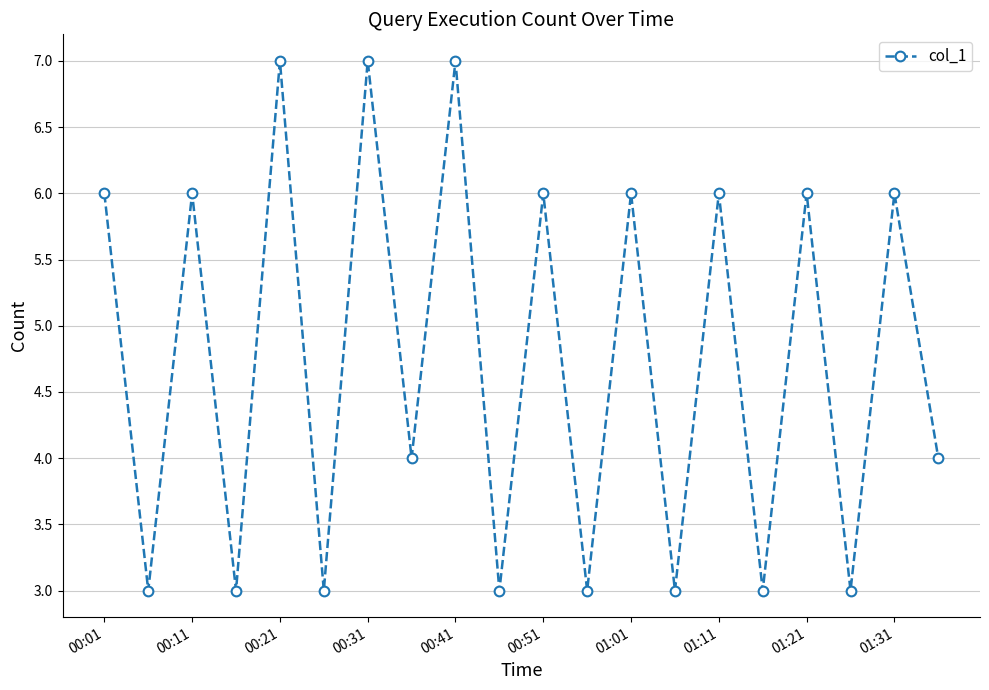

What is the value of the 12th point from the left?

3